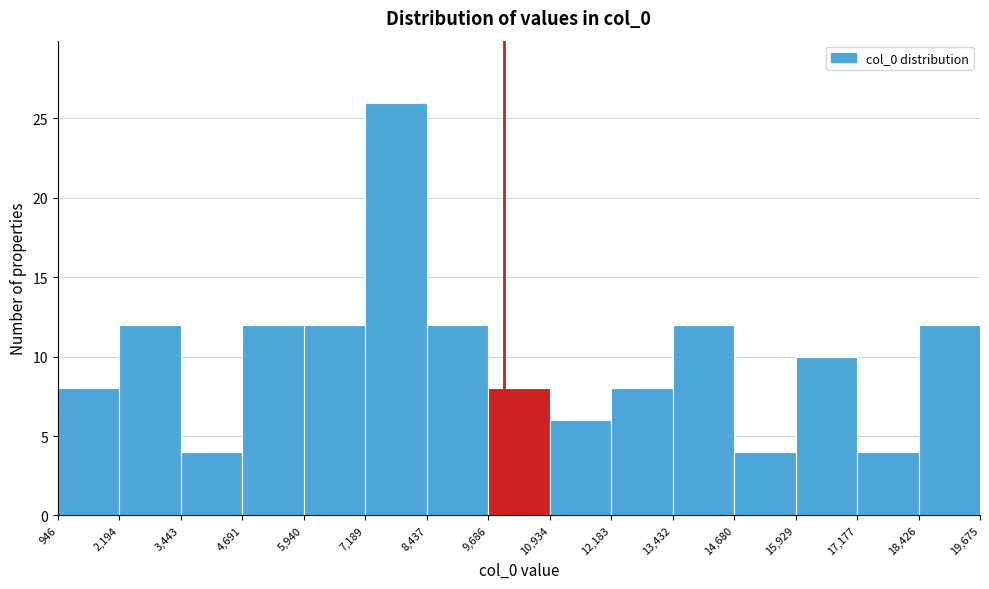

Over which range of the x-axis is the bar tallest?

7,189 to 8,437